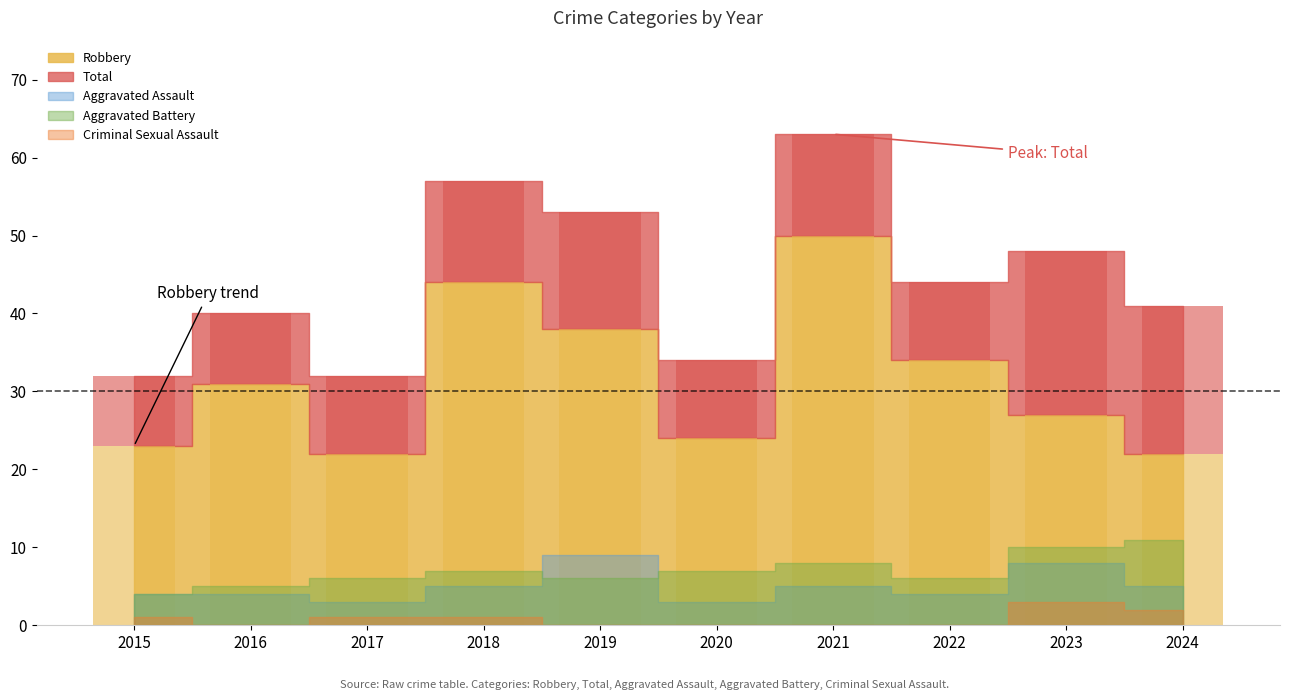

What is the average value of the Aggravated Battery series?

7